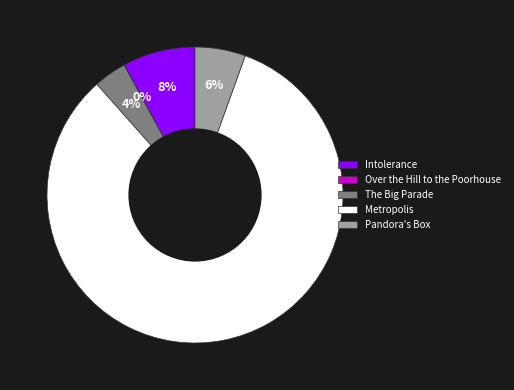

Do Intolerance and The Big Parade together represent more than half of the pie?

No